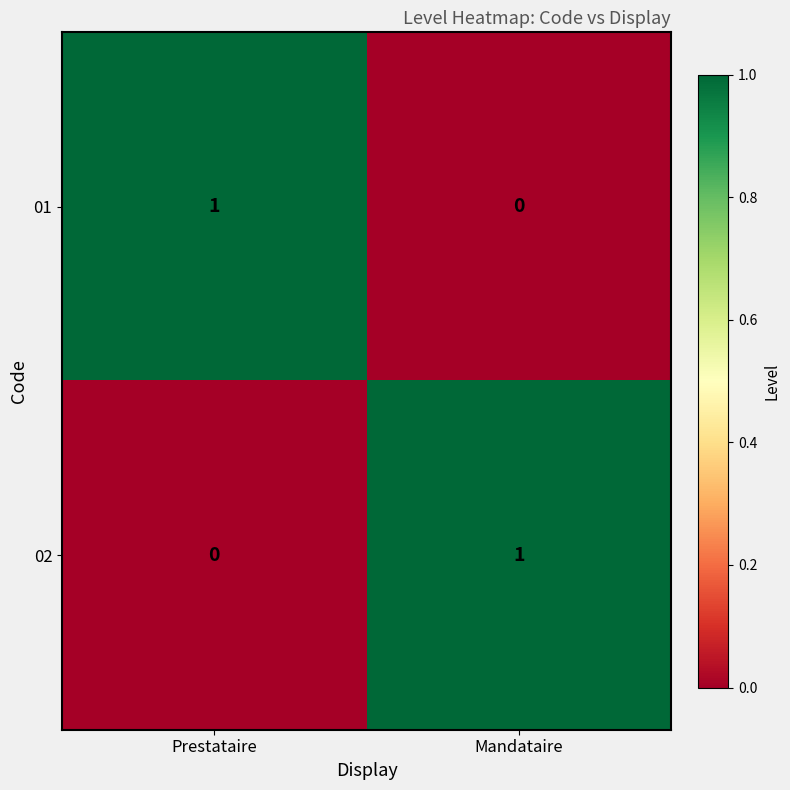

At which label is 02 closest to 0?

Prestataire